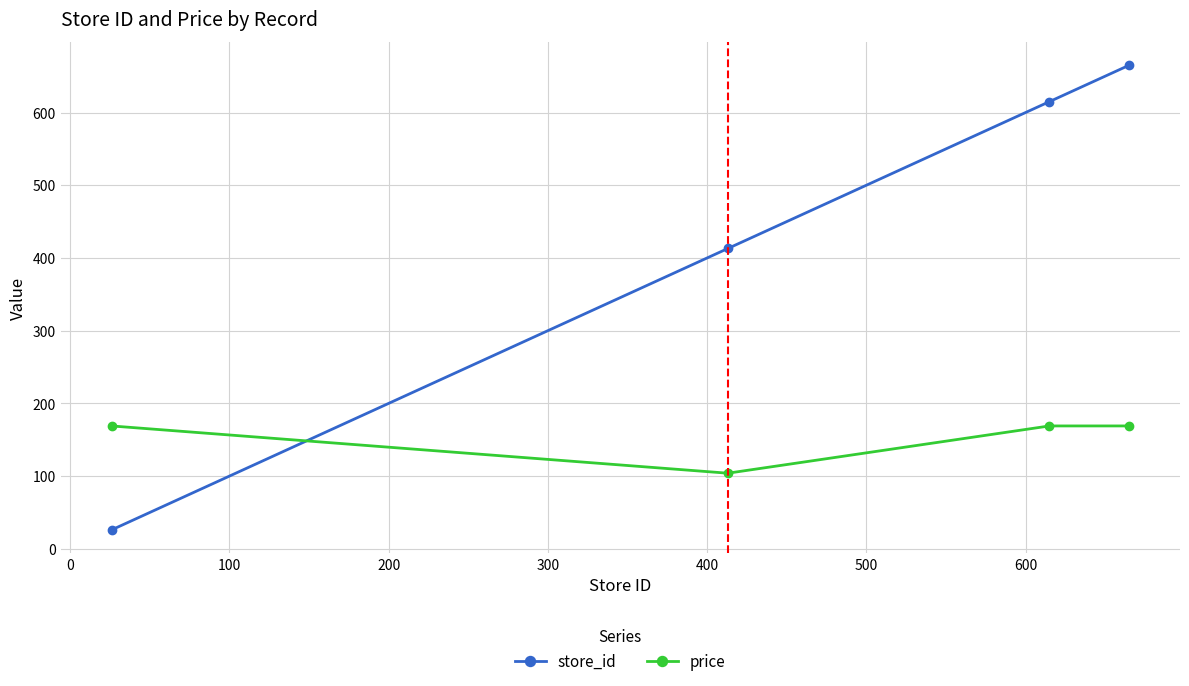

Rank the series by their maximum value, from highest to lowest.

store_id, price